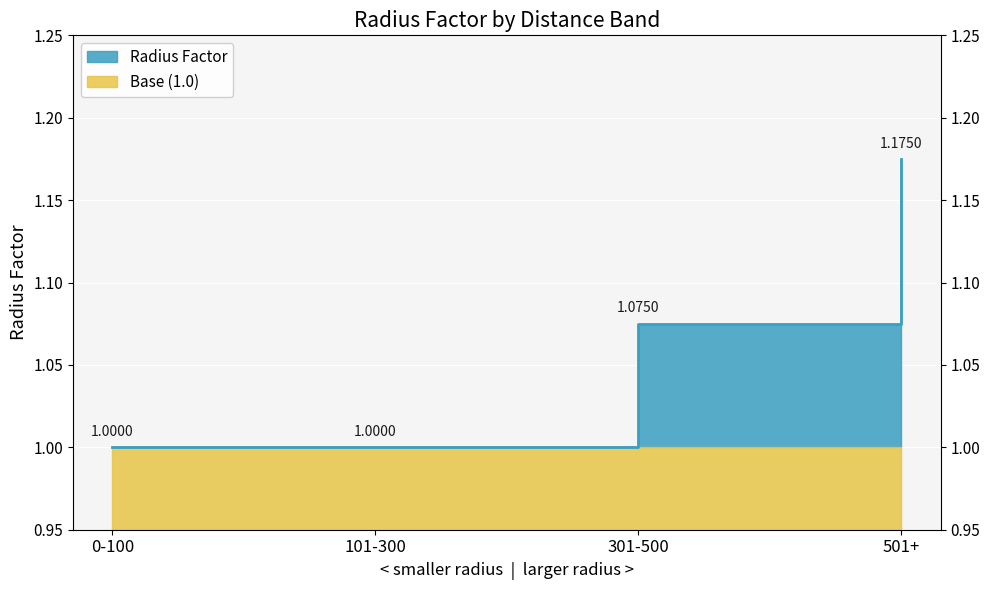

What is the greatest value displayed?

1.2